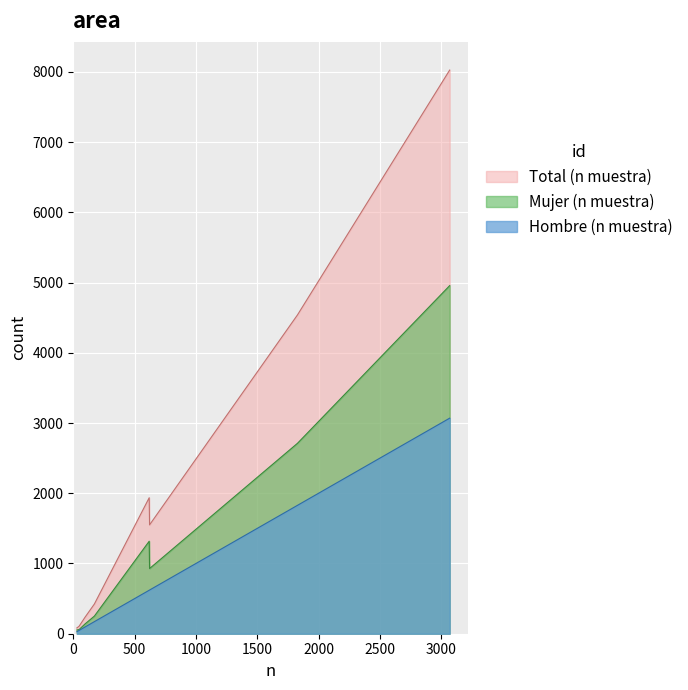

True or false: Hombre (n muestra) and Total (n muestra) intersect in this chart.

False